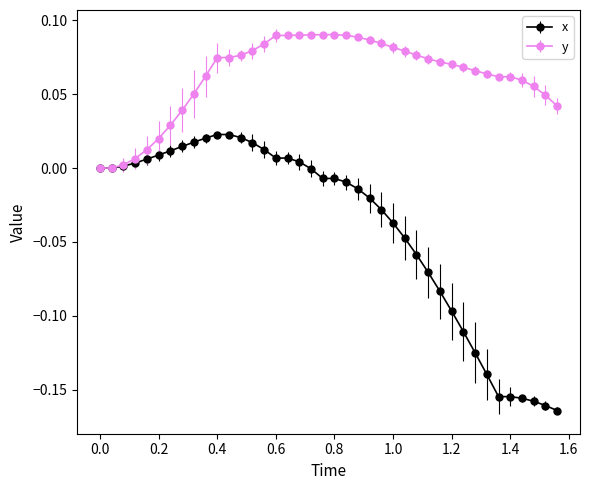

Which series has the largest range (max minus min)?

x